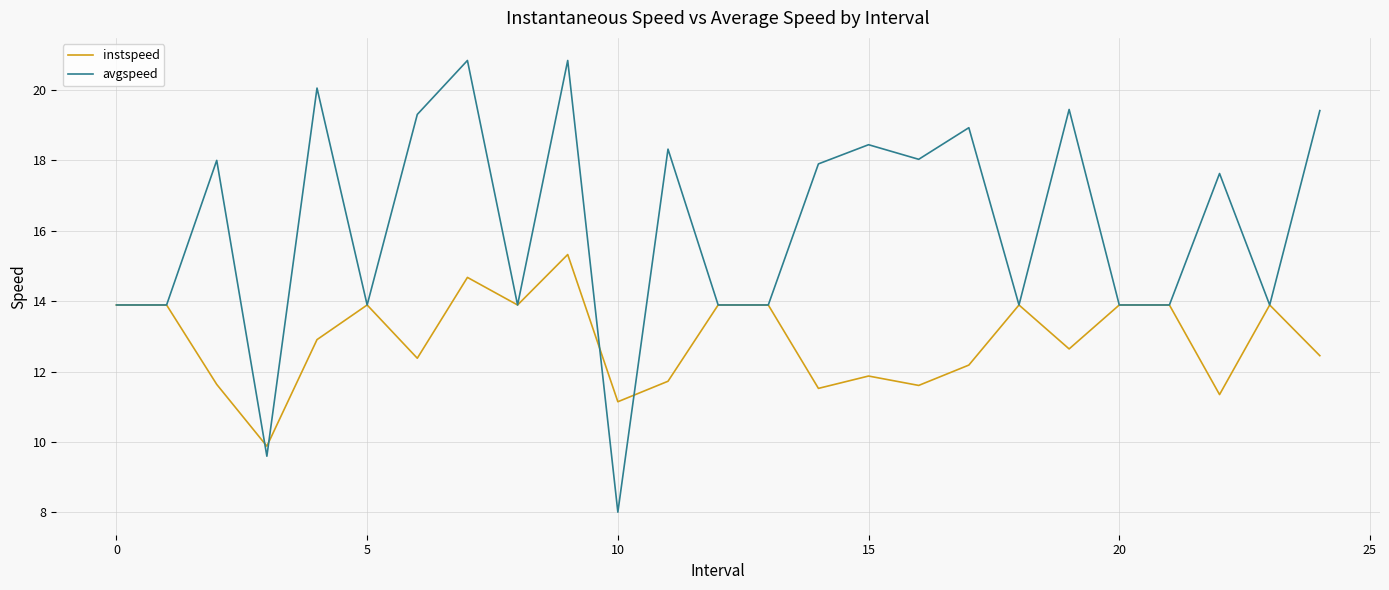

Which series has the largest total across all categories?

avgspeed